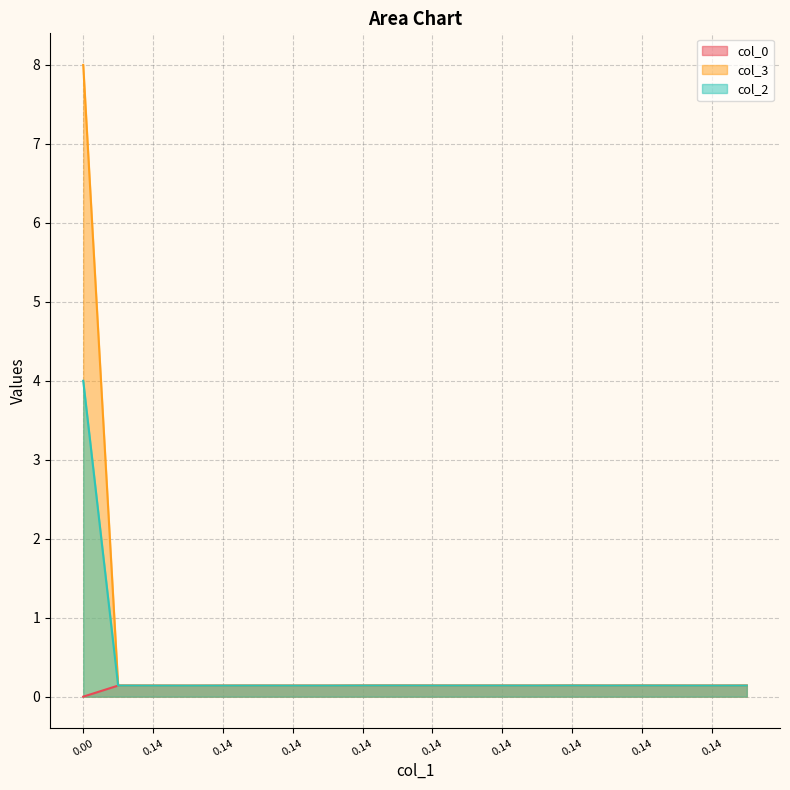

Reading left to right, list all the values displayed in this chart.

col_0: 0.0	0.1	0.1	0.1	0.1	0.1	0.1	0.1	0.1	0.1	0.1	0.1	0.1	0.1	0.1	0.1	0.1	0.1	0.1	0.1
col_3: 8.0	0.1	0.1	0.1	0.1	0.1	0.1	0.1	0.1	0.1	0.1	0.1	0.1	0.1	0.1	0.1	0.1	0.1	0.1	0.1
col_2: 4.0	0.1	0.1	0.1	0.1	0.1	0.1	0.1	0.1	0.1	0.1	0.1	0.1	0.1	0.1	0.1	0.1	0.1	0.1	0.1